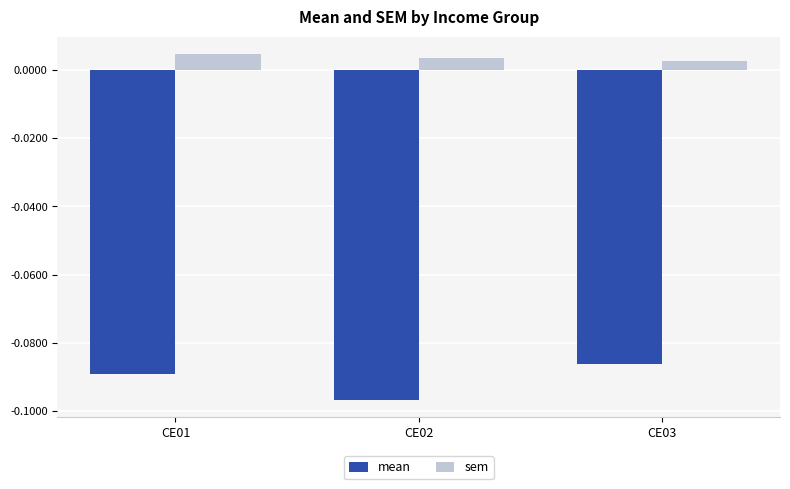

Which series has the largest total across all categories?

sem